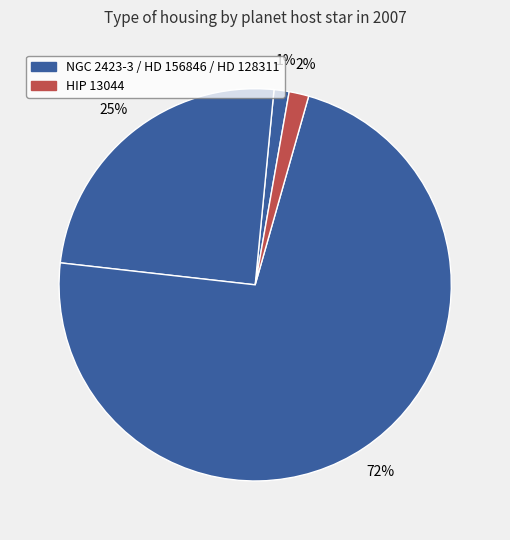

Rank the categories by value from highest to lowest.

HD 128311, HD 156846, HIP 13044, NGC 2423-3